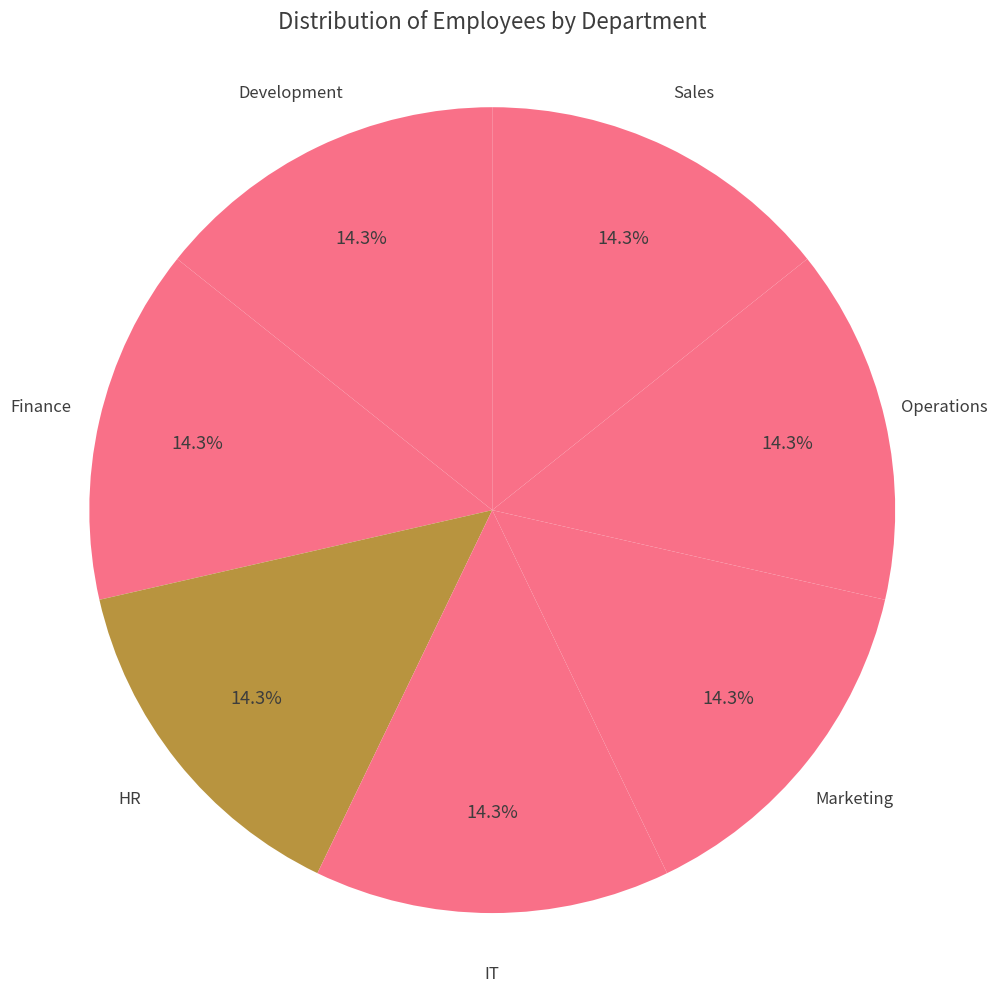

What percentage do Finance and Development together represent?

28.6%